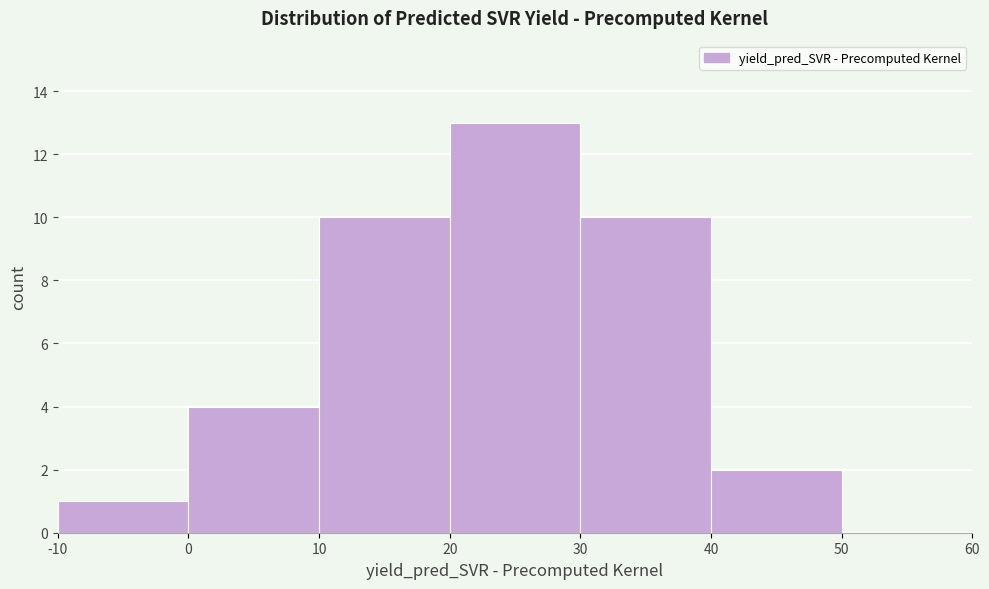

Reading left to right, transcribe this chart: for each bar, give the range it covers on the x-axis and its height. The values are not printed on the chart, so give them approximately, as read against the axis.

-10 to 0: 1
0 to 10: 4
10 to 20: 10
20 to 30: 13
30 to 40: 10
40 to 50: 2
50 to 60: 0